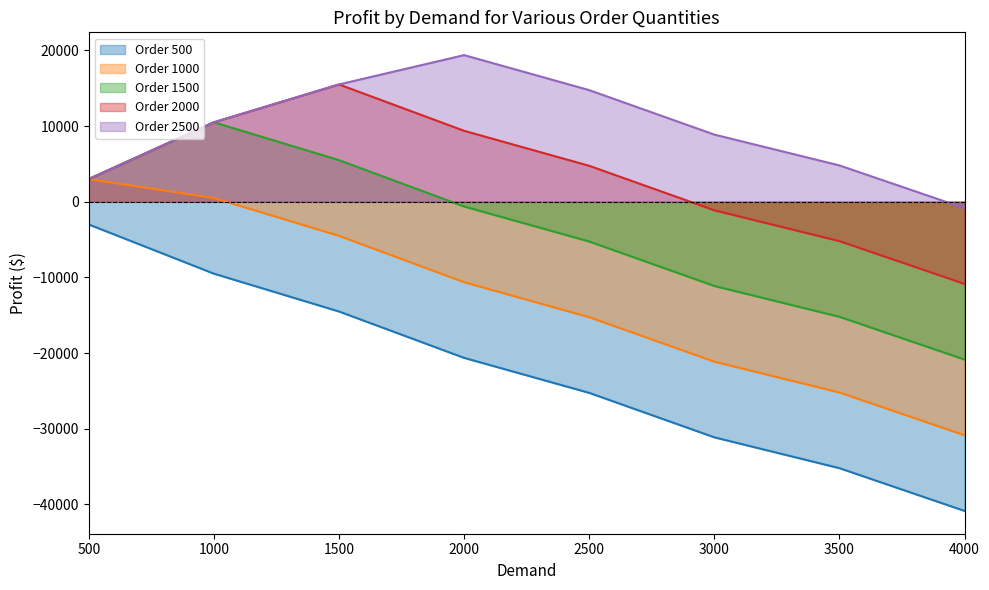

What is the total value across all series at 500?

9000